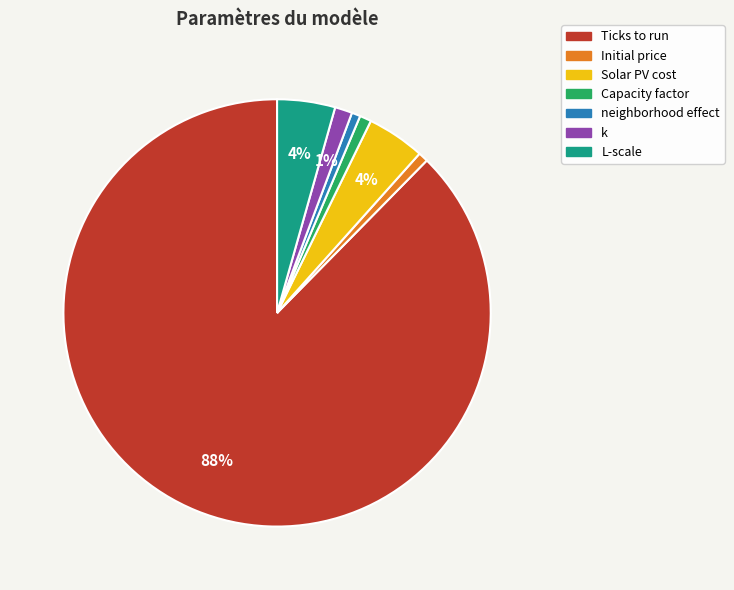

Does any single category account for the majority?

Yes